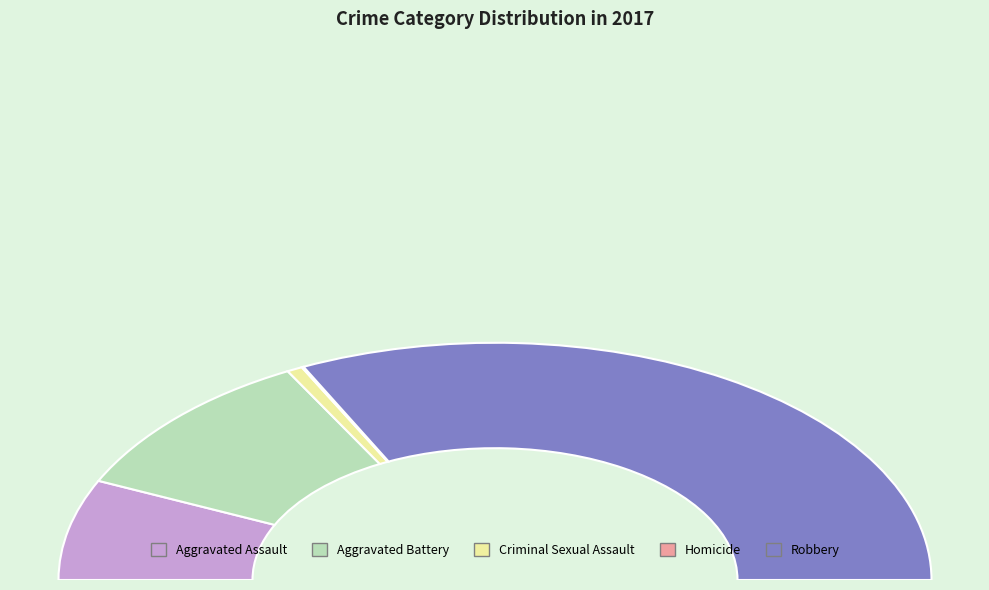

Which has a higher value, Homicide or Aggravated Battery?

Aggravated Battery